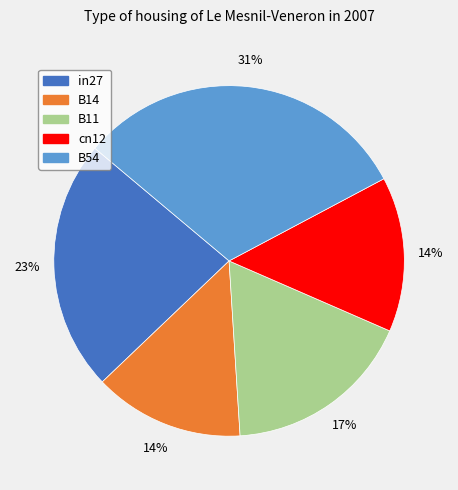

To the nearest percent, what is the average slice percentage?

20%